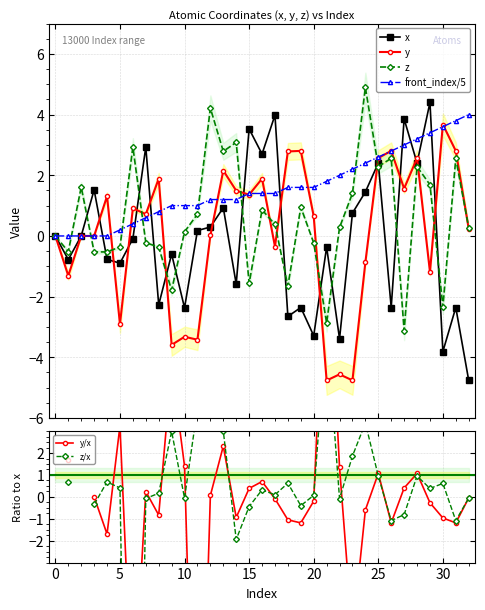

Which series has the widest spread of values?

x